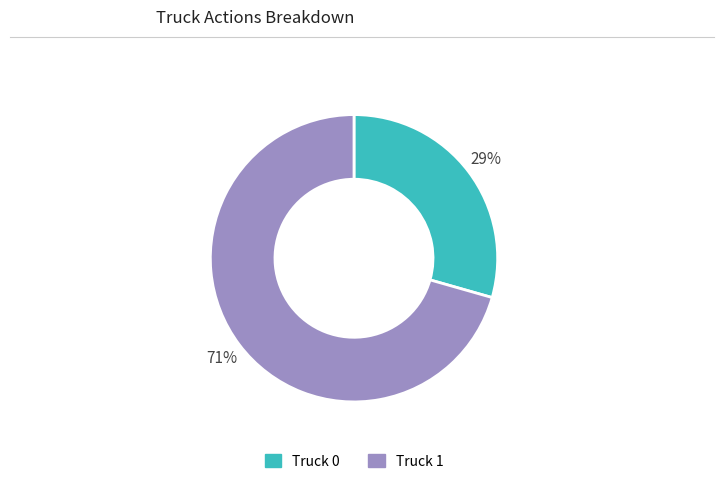

Combined, do Truck 0 and Truck 1 account for over 50%?

Yes